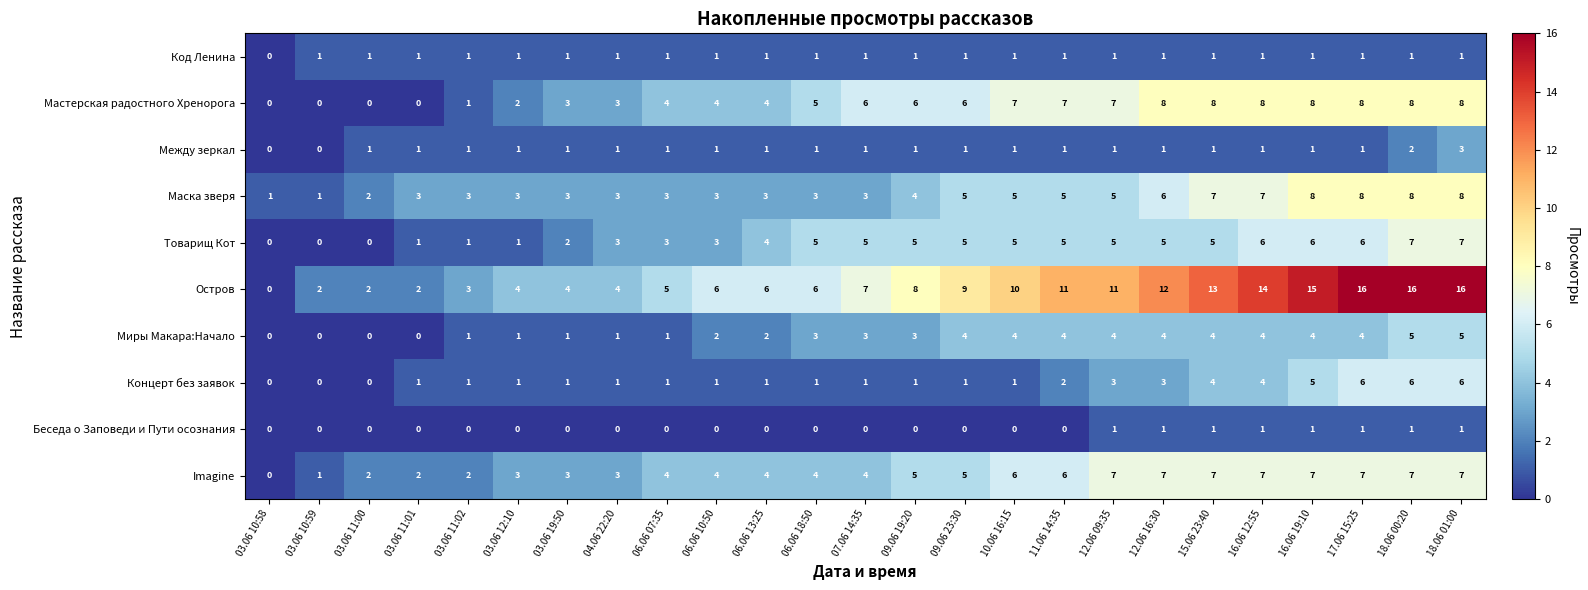

At which category is the sum across all series the highest?

18.06 01:00